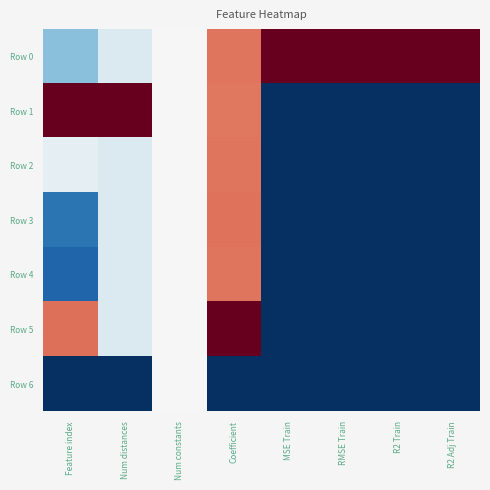

Which series has the widest spread of values?

Row 1